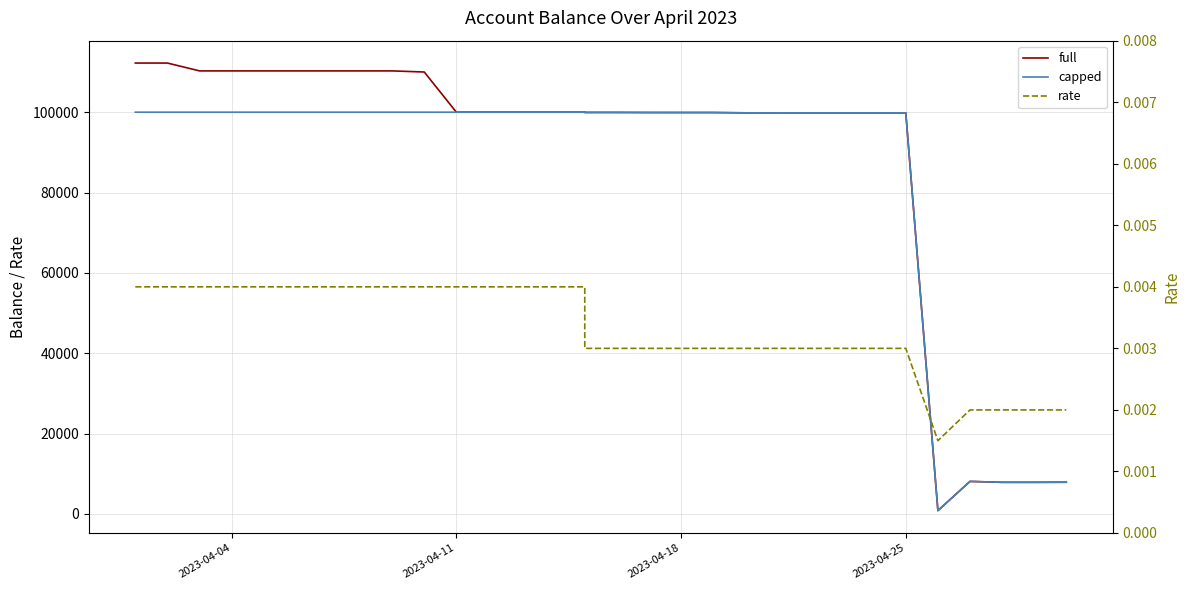

At how many categories does at least one series exceed 35062?

26